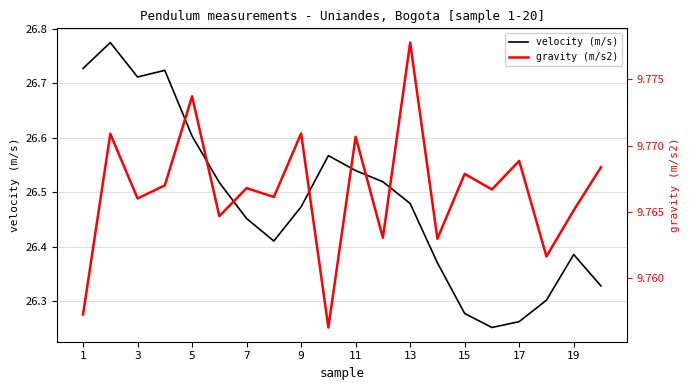

True or false: velocity (m/s) has a value of 45.7 at 5.

False